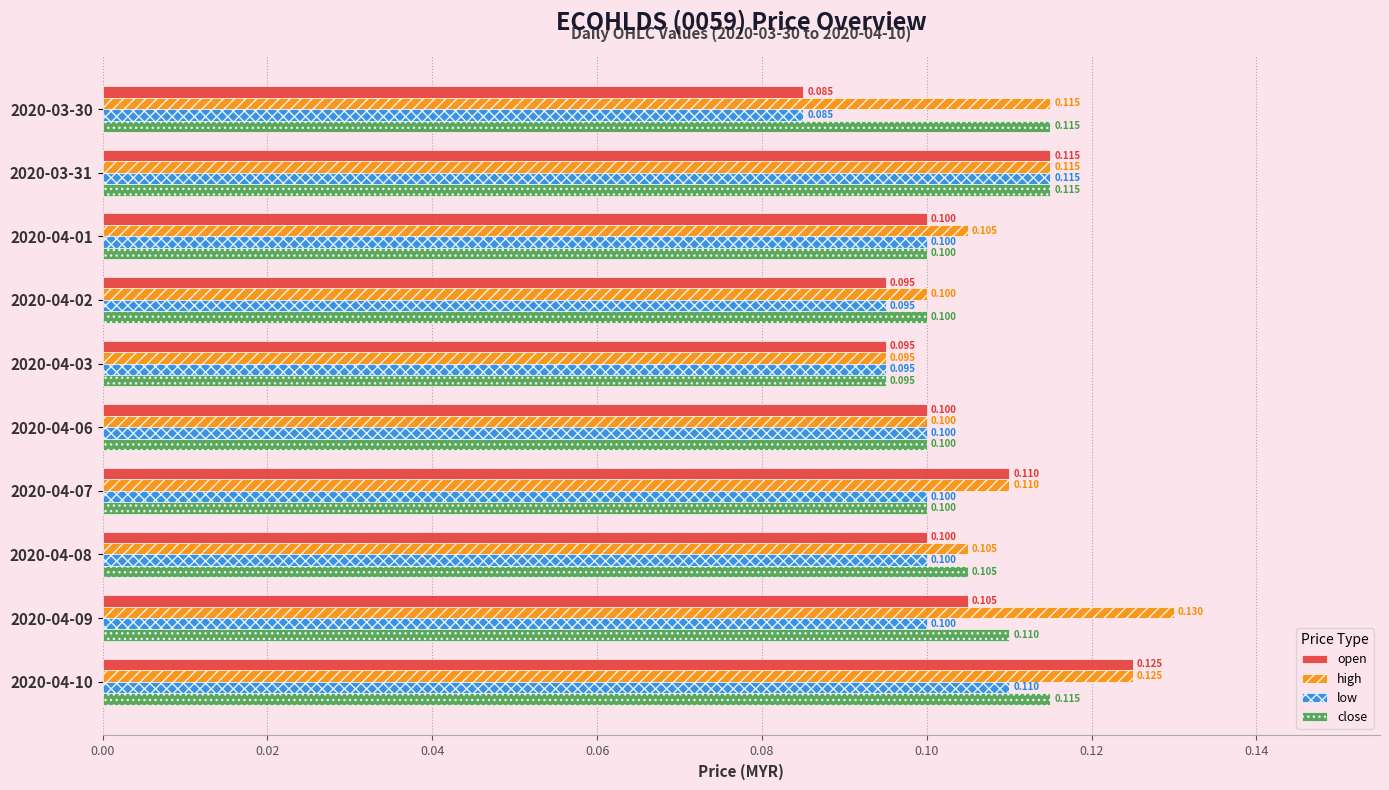

Which series has the largest total across all categories?

high